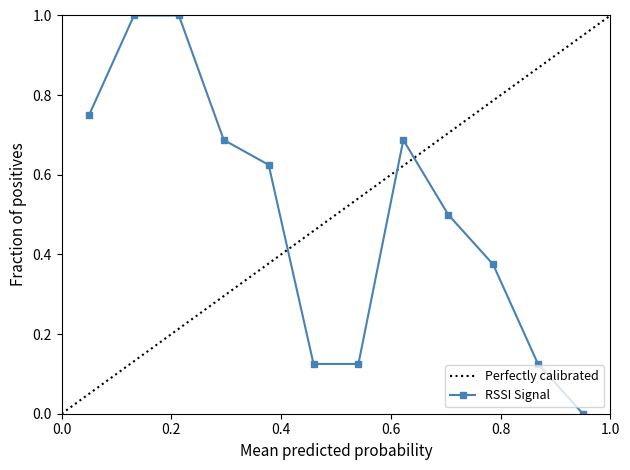

Reading left to right, extract all data points from this chart.

0.8	1.0	1.0	0.7	0.6	0.1	0.1	0.7	0.5	0.4	0.1	0.0